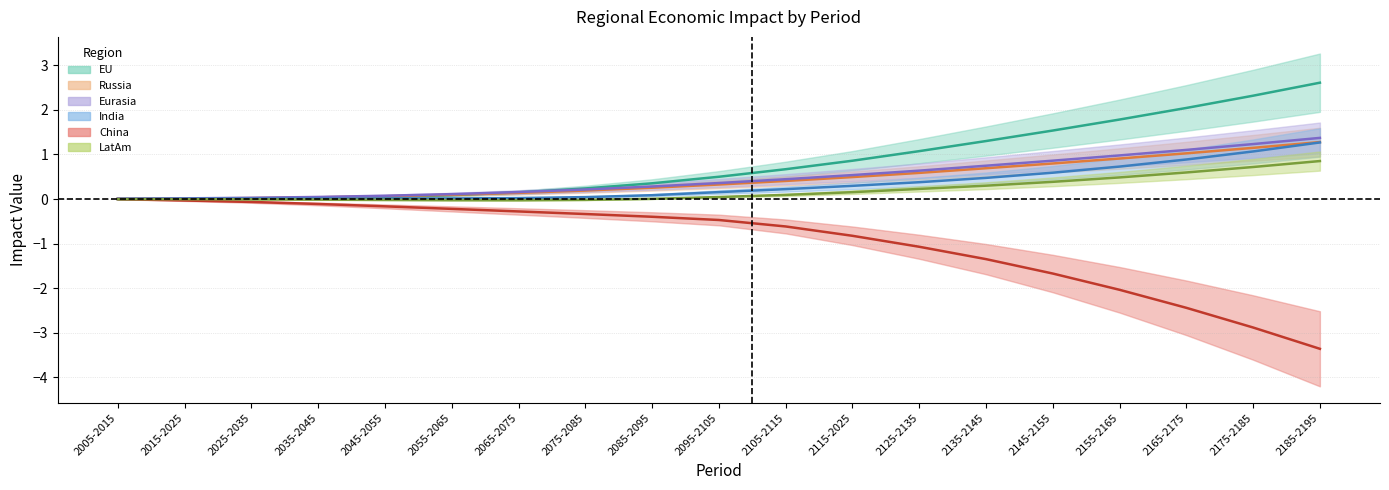

Which series has the largest total across all categories?

EU